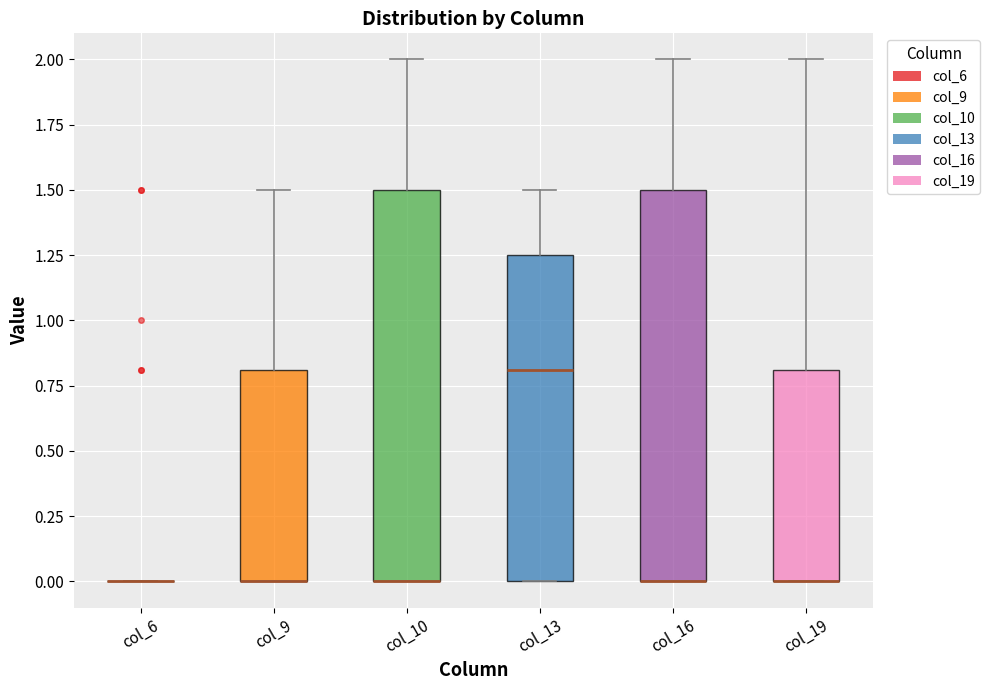

Reading left to right, transcribe this box plot: for each box, give where its median line is, the range the box spans, and where its two whiskers end, as read against the y-axis. The values are not printed on the chart, so give them approximately, as read against the axis.

col_6: box collapsed to a line at 0.00, whiskers 0.00 to 0.00
col_9: median 0.00 (drawn on the box's lower edge), box 0.00 to 0.80, whiskers 0.00 to 1.50
col_10: median 0.00 (drawn on the box's lower edge), box 0.00 to 1.50, whiskers 0.00 to 2.00
col_13: median 0.80, box 0.00 to 1.25, whiskers 0.00 to 1.50
col_16: median 0.00 (drawn on the box's lower edge), box 0.00 to 1.50, whiskers 0.00 to 2.00
col_19: median 0.00 (drawn on the box's lower edge), box 0.00 to 0.80, whiskers 0.00 to 2.00